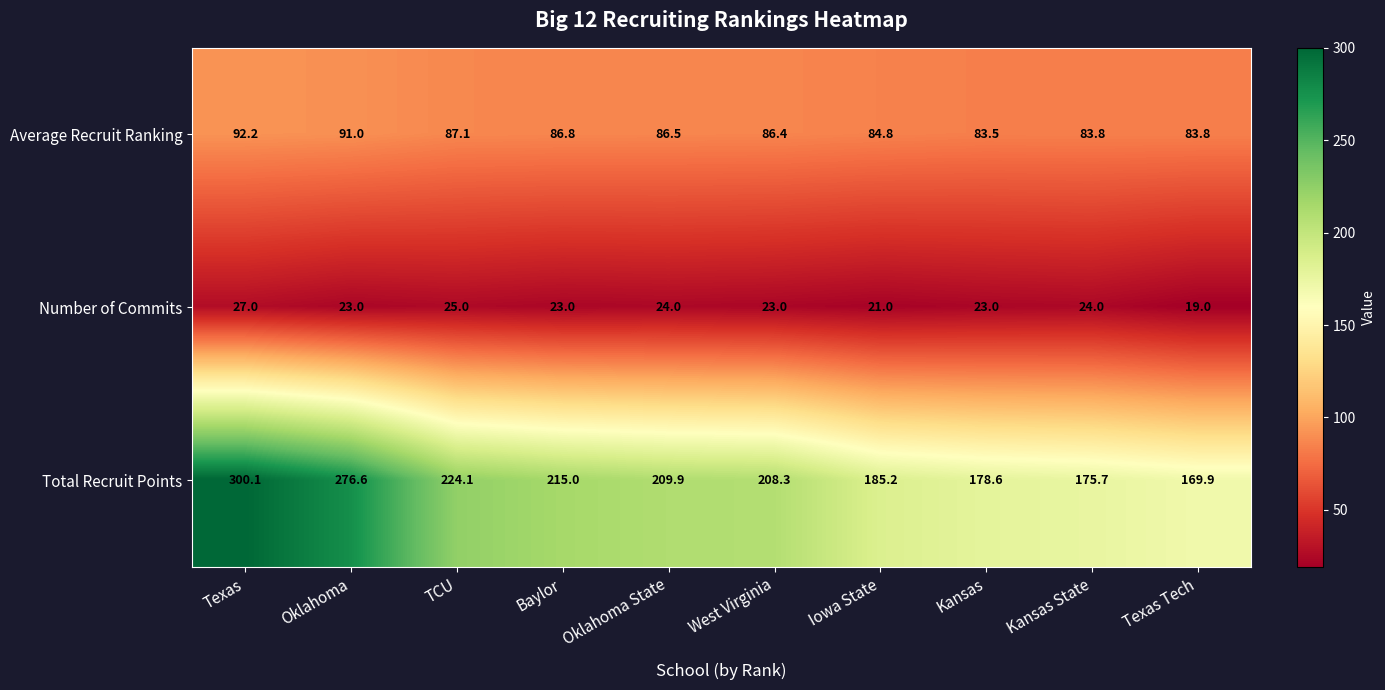

Reading right to left, extract all data points from this chart.

Average Recruit Ranking: 83.8	83.8	83.5	84.8	86.4	86.5	86.8	87.1	91.0	92.2
Number of Commits: 19.0	24.0	23.0	21.0	23.0	24.0	23.0	25.0	23.0	27.0
Total Recruit Points: 169.9	175.7	178.6	185.2	208.3	209.9	215.0	224.1	276.6	300.1